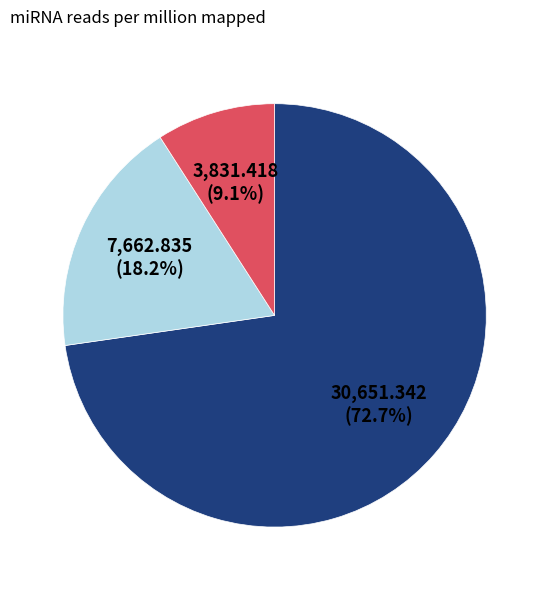

Is there a majority slice in this chart?

Yes